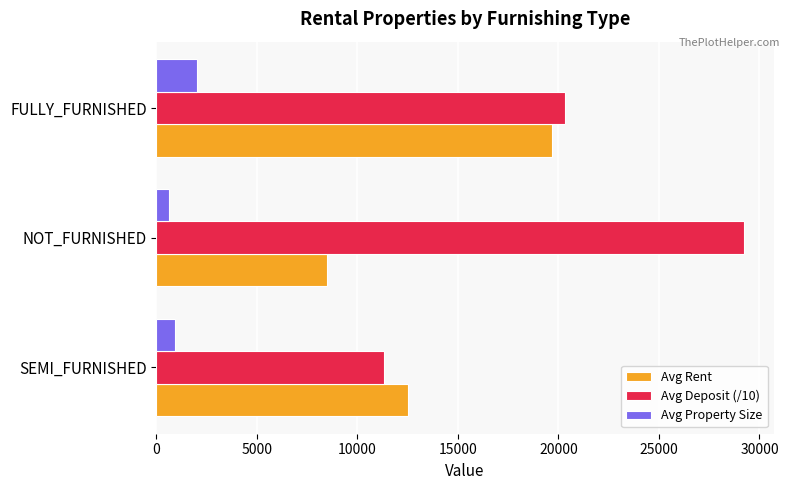

At which label does Avg Rent reach its peak?

FULLY_FURNISHED